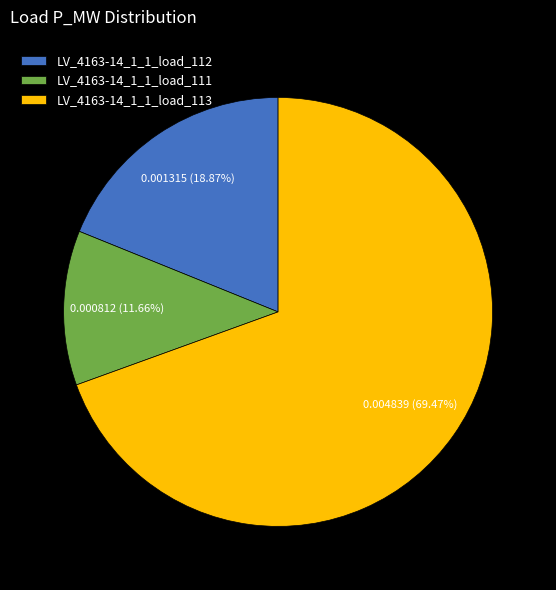

The LV_4163-14_1_1_load_111 slice represents 22% of the pie. True or false?

False